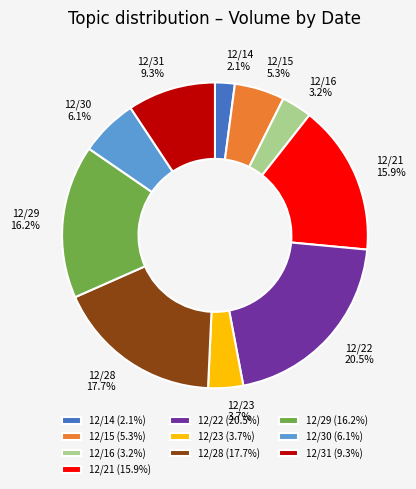

Count the number of slices in the pie.

10